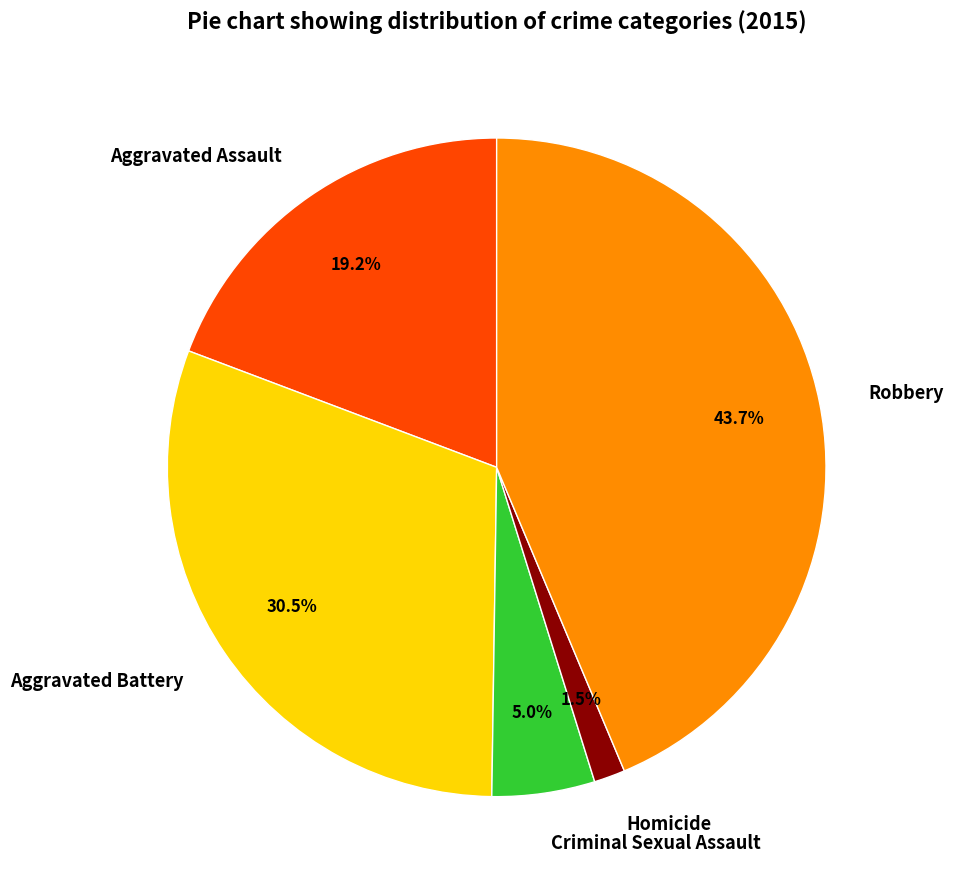

Rank the categories by value from lowest to highest.

Homicide, Criminal Sexual Assault, Aggravated Assault, Aggravated Battery, Robbery